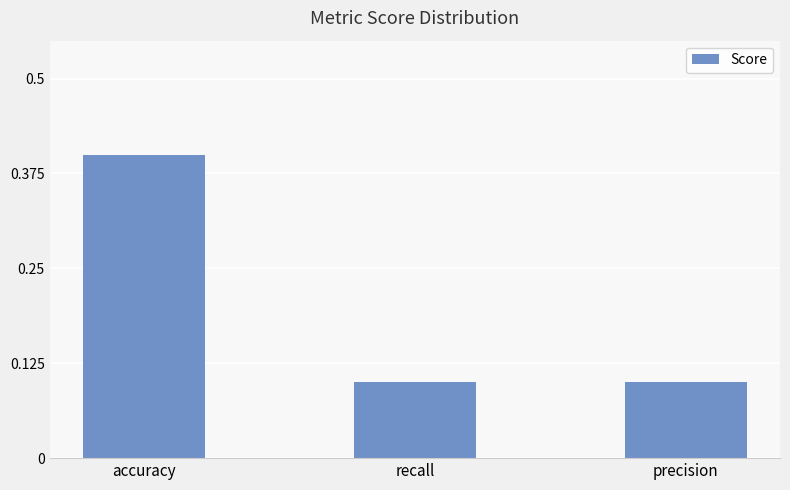

Which has a higher value, accuracy or recall?

accuracy